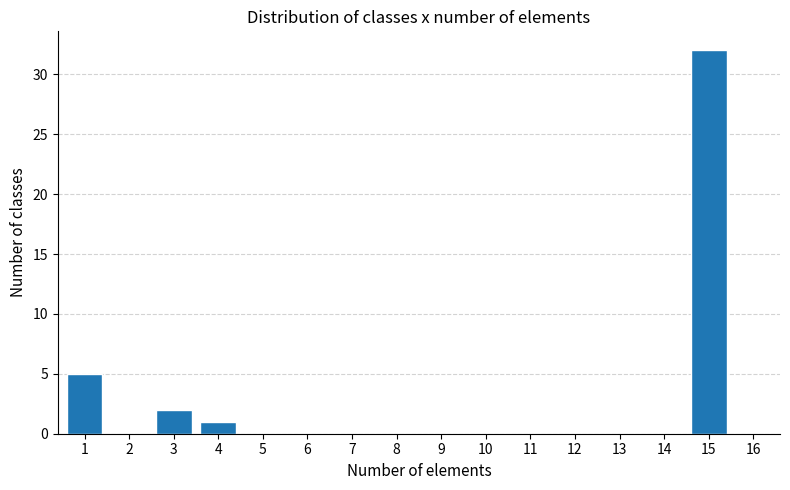

Reading left to right, extract all data points from this chart.

1=5	2=0	3=2	4=1	5=0	6=0	7=0	8=0	9=0	10=0	11=0	12=0	13=0	14=0	15=32	16=0